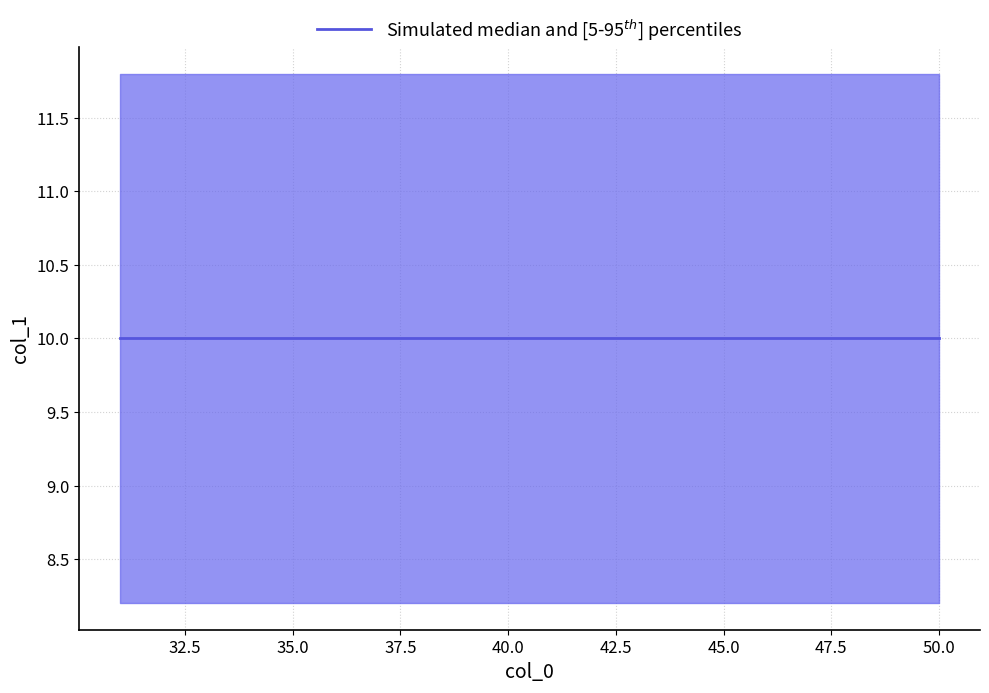

True or false: p50 has more than 0 interior local peaks.

False